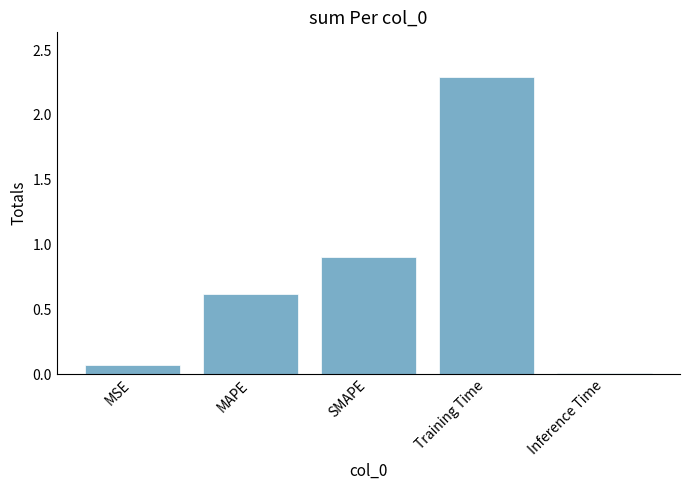

What is the sum of the values at SMAPE and MAPE?

1.5